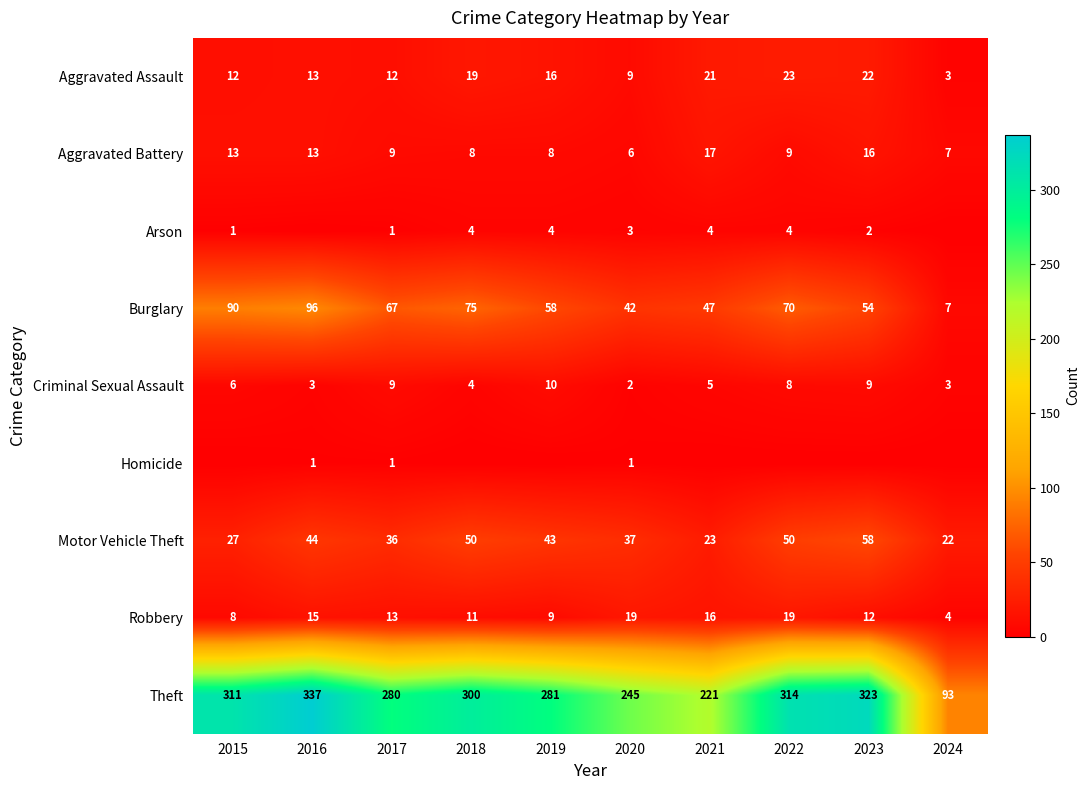

At which category does the chart reach its minimum across all series?

2016